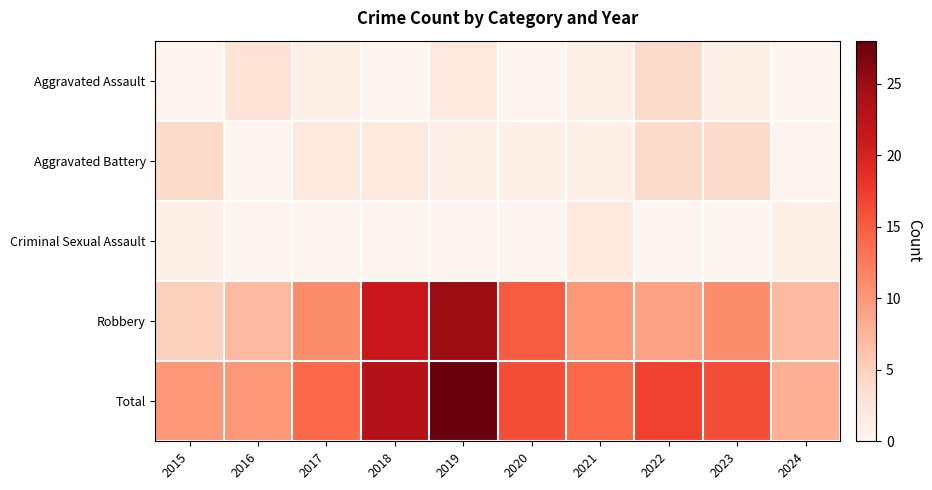

What is the total value across all series at 2017?

28